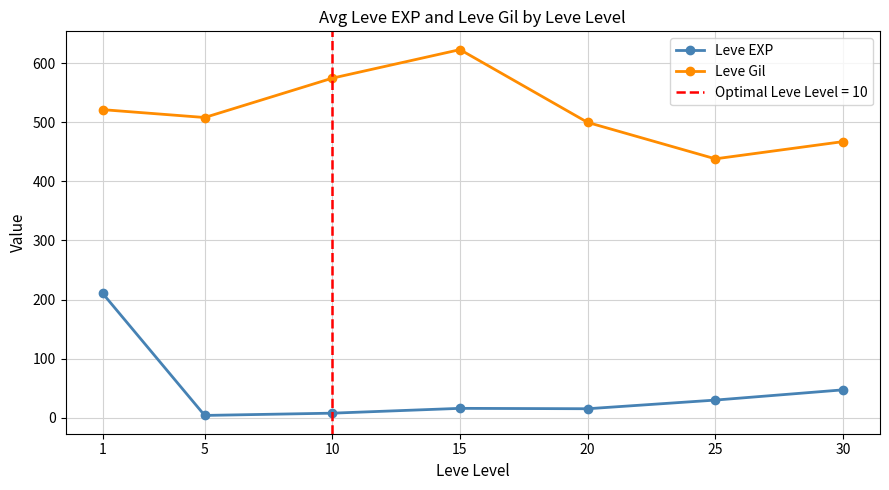

Is it true that Leve EXP equals 2.5 at 10?

False